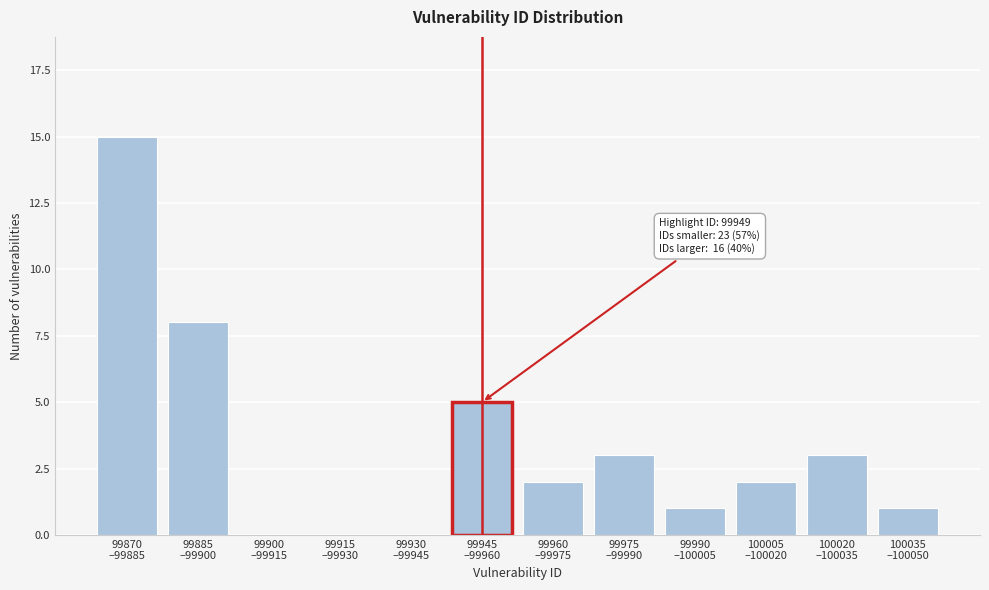

What is the maximum value shown in the chart?

15